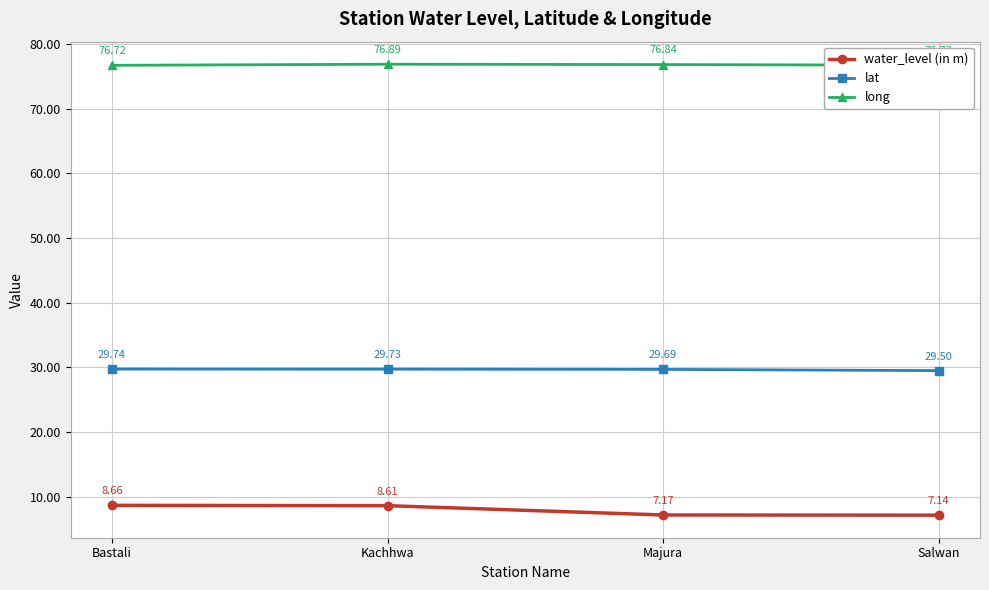

Is it true that lat equals 29.7 at Bastali?

True